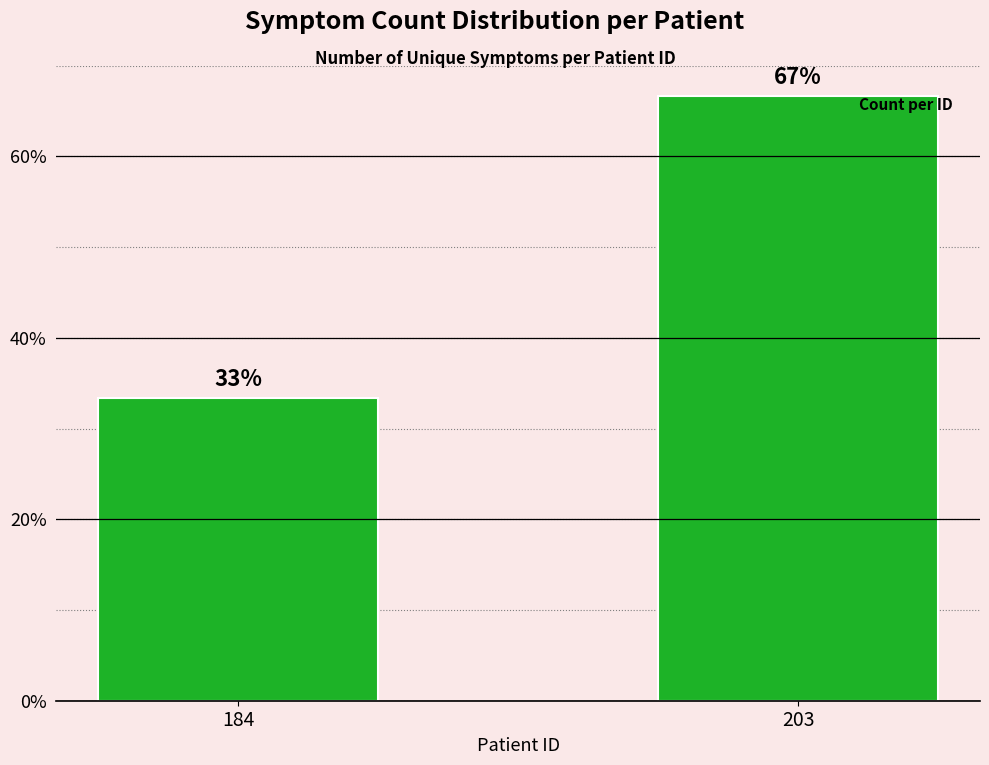

What is the sum of the values at 184 and 203?

100.0